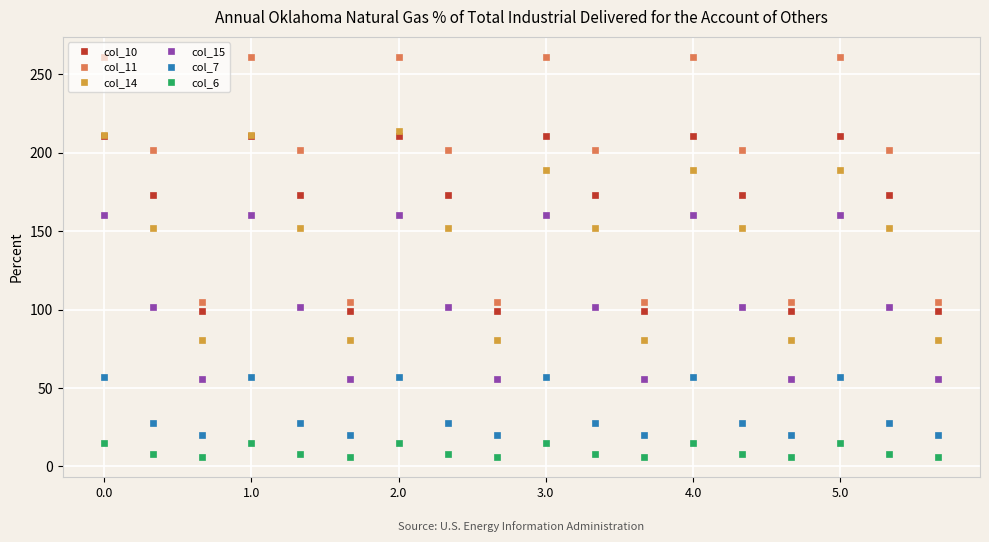

What is the value of the col_10 point at the 5th from the left?

172.8